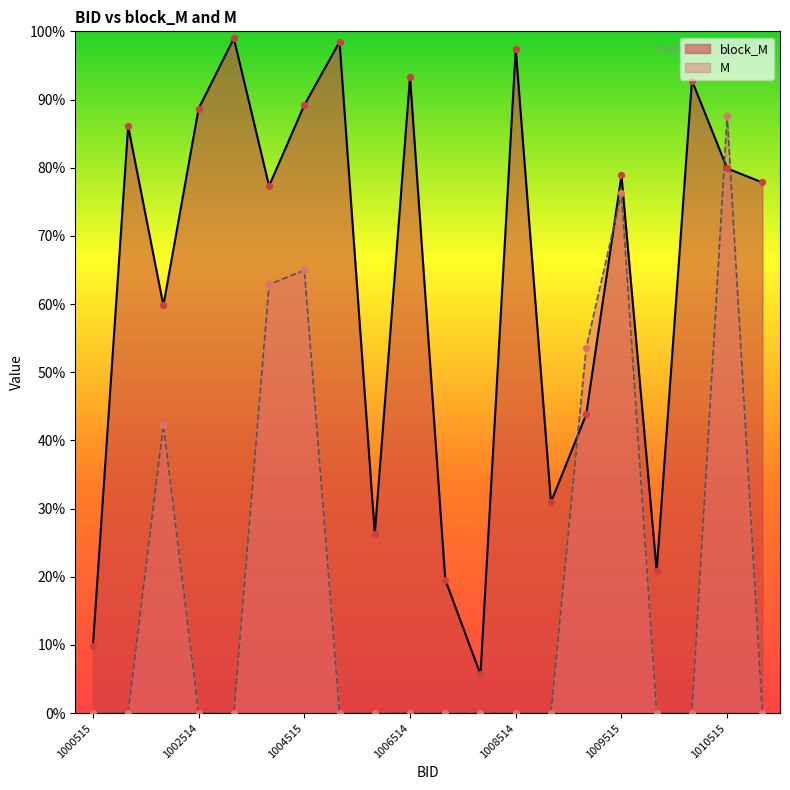

Which series reaches the maximum Y coordinate?

block_M